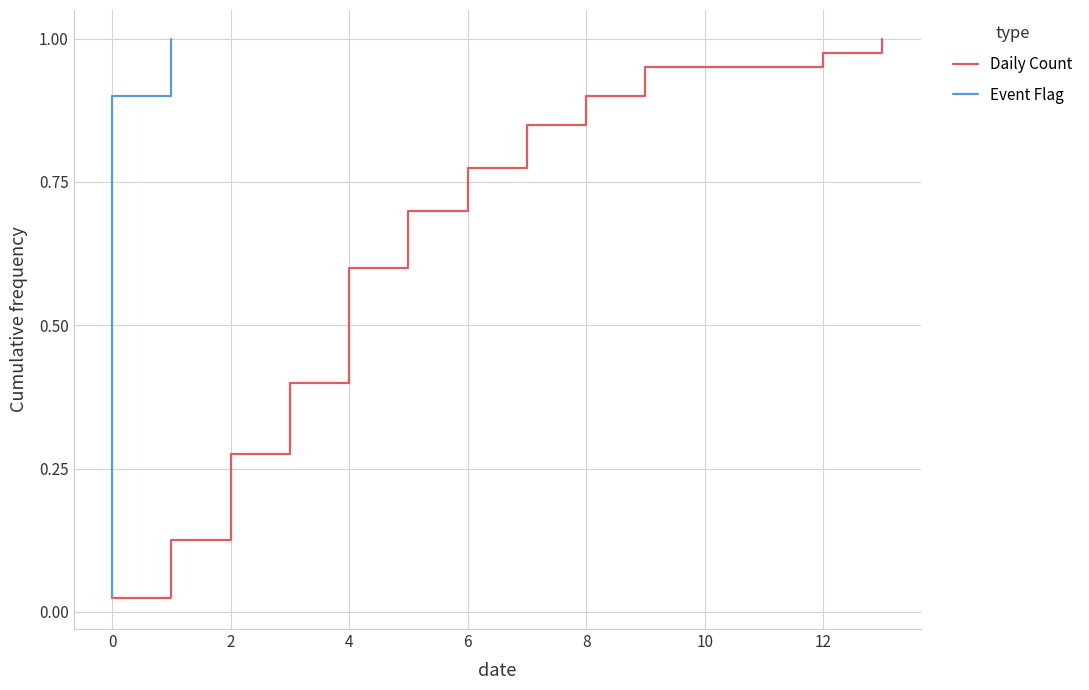

Between 10 and 16, which series saw the biggest shift?

Daily Count